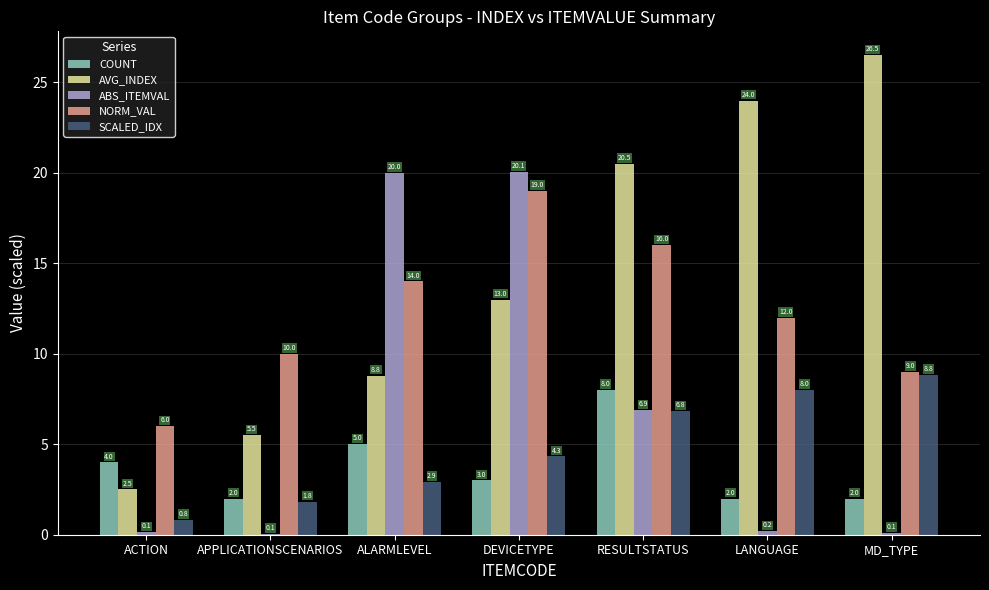

The value of SCALED_IDX at ACTION is 0.8. True or false?

True